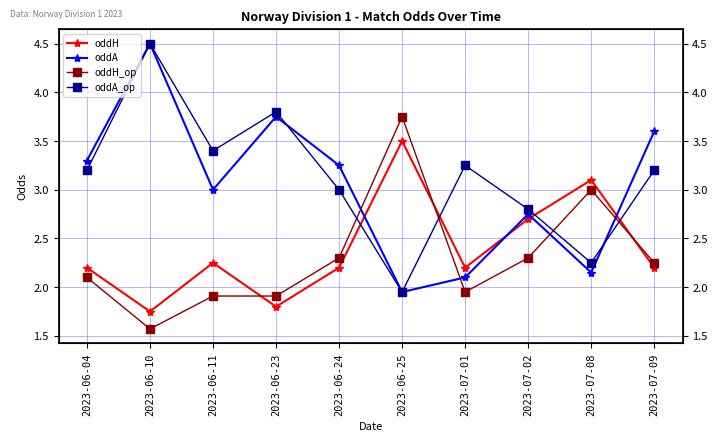

Is the value of oddH at 2023-06-11 greater than the value of oddA_op at 2023-06-11?

No